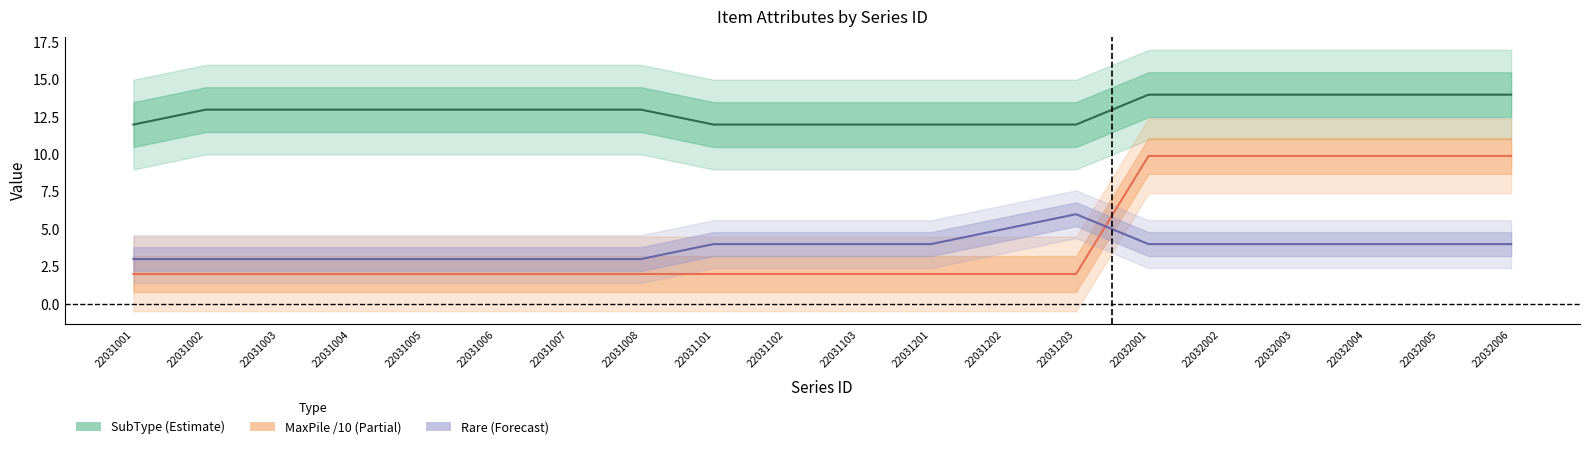

Which label corresponds to the largest value in the chart?

22032001